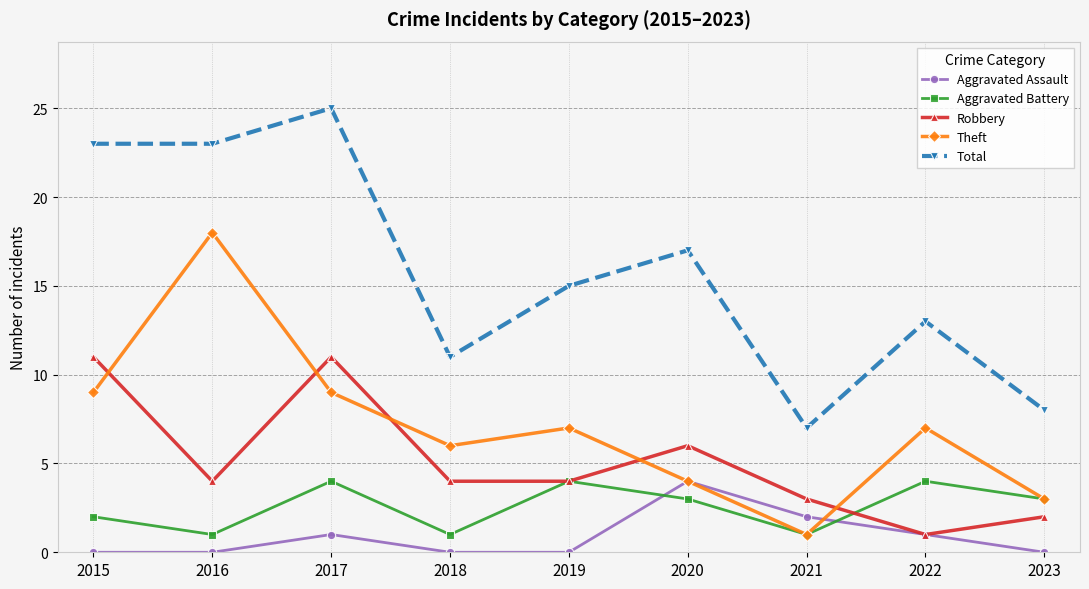

Count the number of data series in this chart.

5